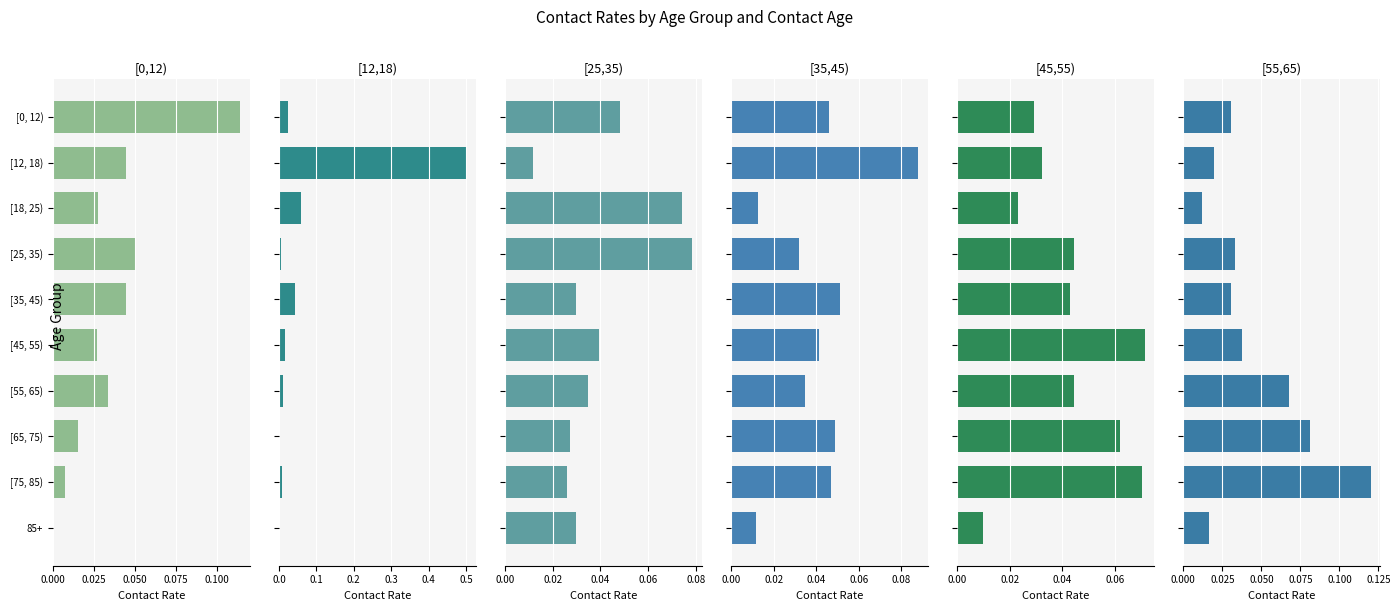

Count the number of categories in the chart.

10